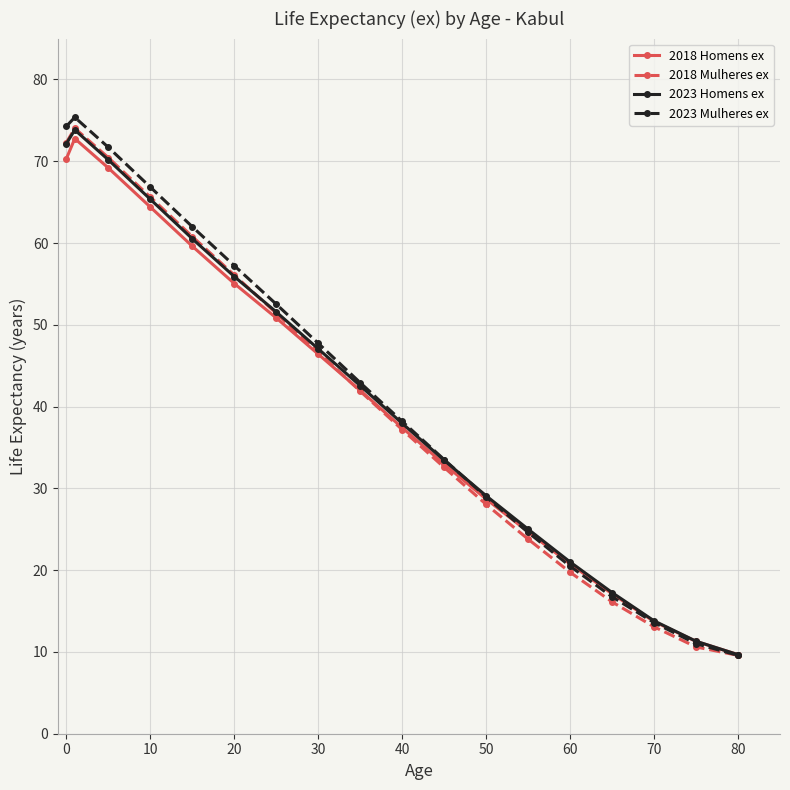

What is the value of the 2023 Mulheres ex point at the 17th from the left?

11.0